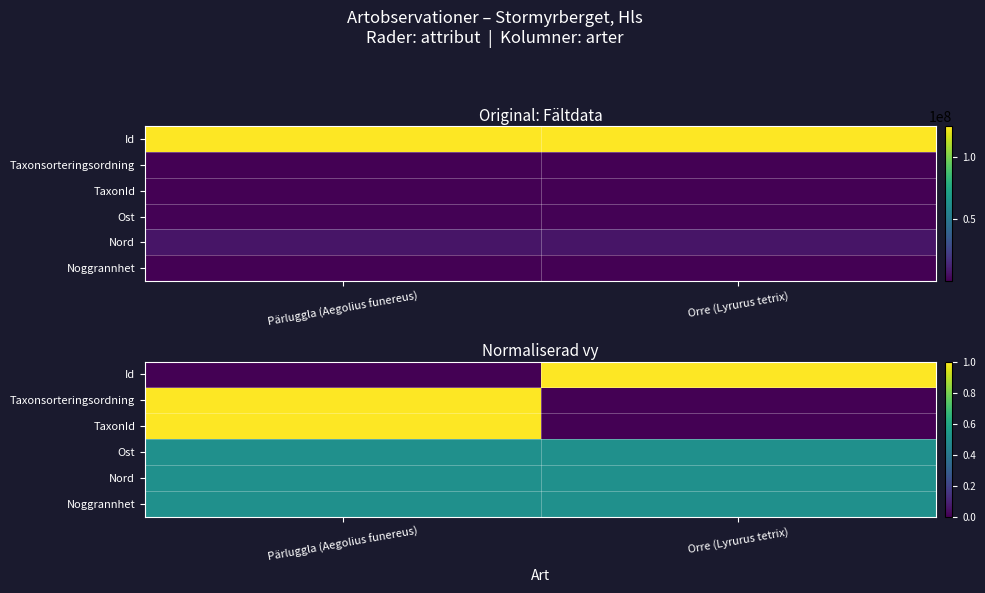

Which series has the largest range (max minus min)?

Id